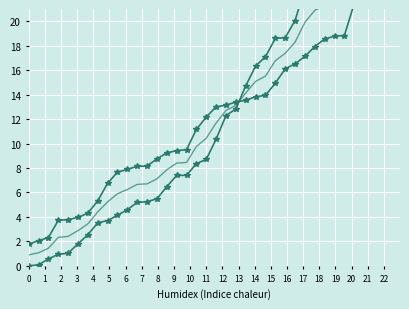

Is the value of col_1 at 11 greater than the value of col_0 at 16?

No